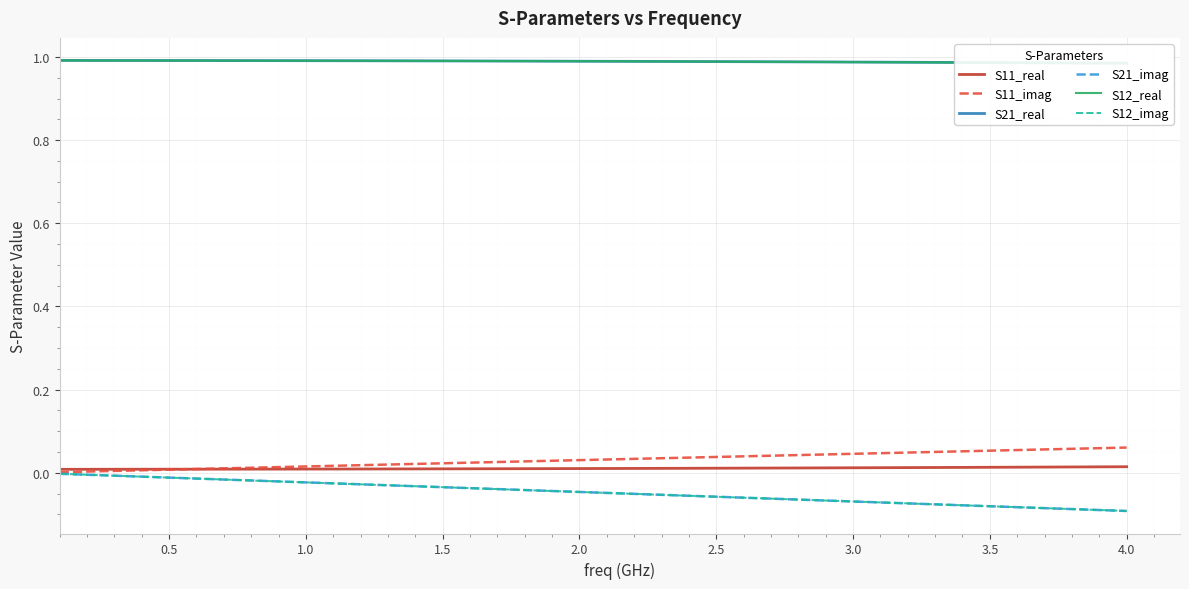

Which series has the widest spread of values?

S21_imag